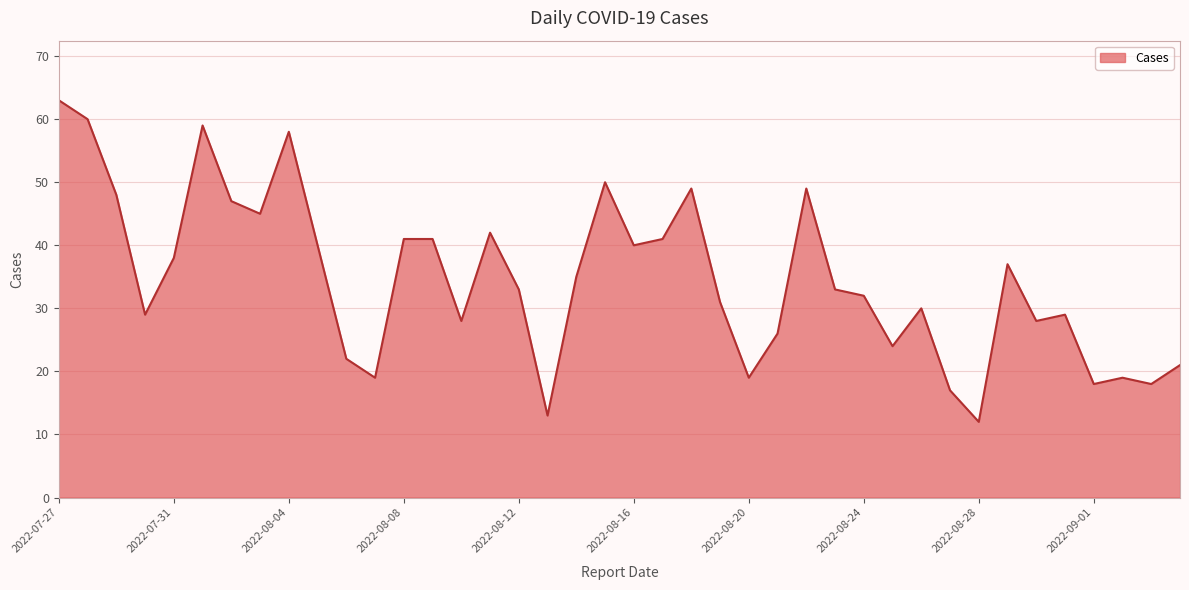

What is the difference between the maximum and minimum values?

51